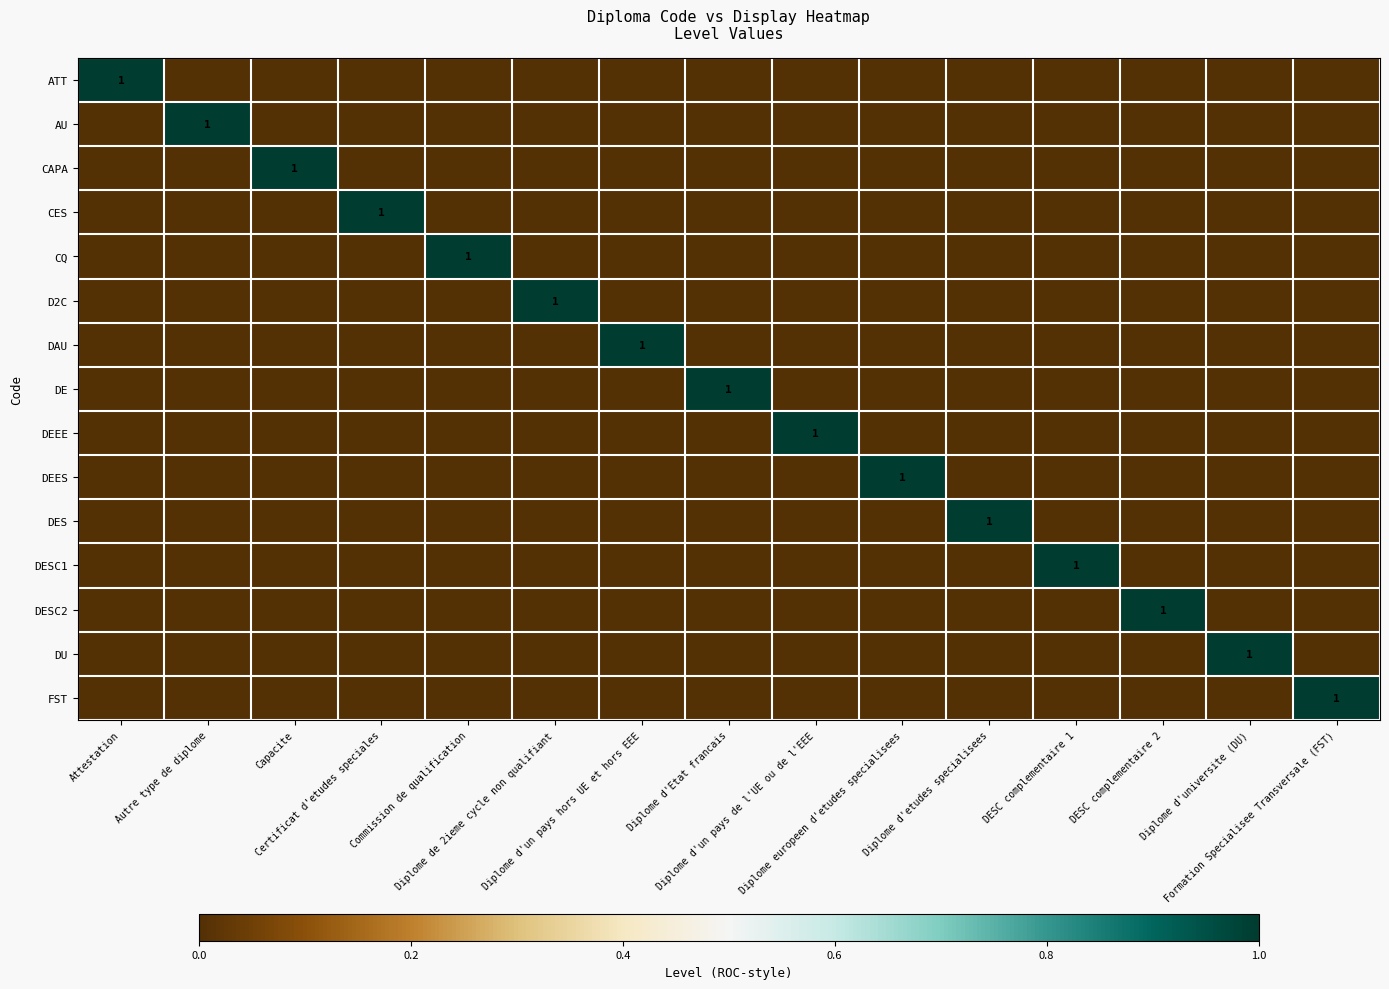

What is the total value across all series at DESC complementaire 2?

1